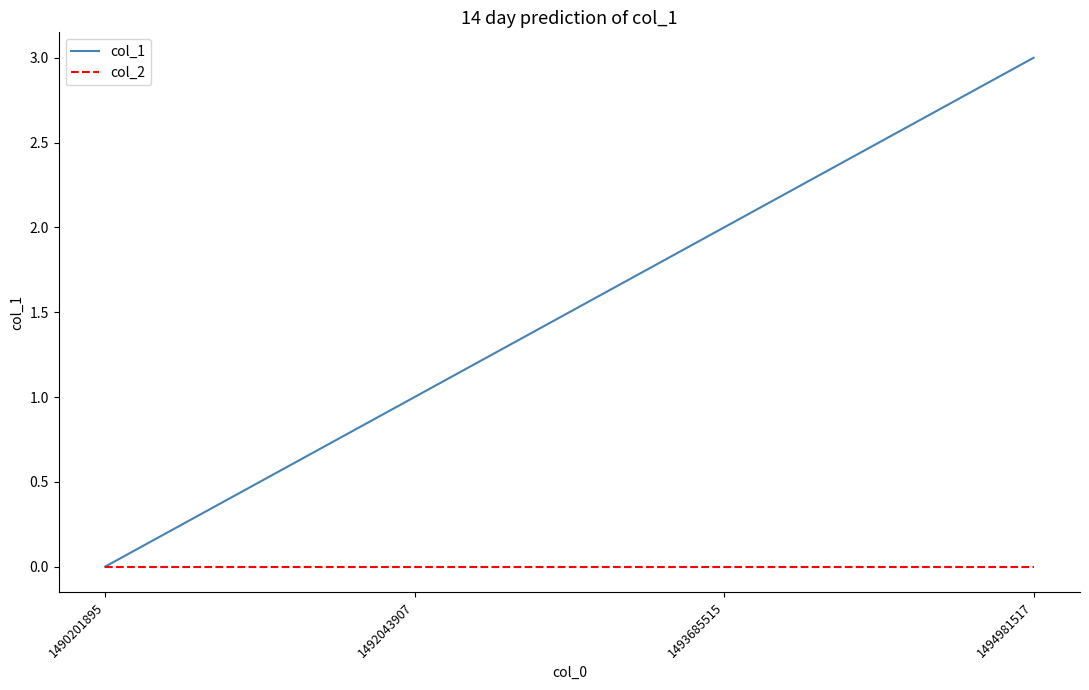

Reading left to right, transcribe all the data shown in this chart.

col_1: 1490201895=0	1492043907=1	1493685515=2	1494981517=3
col_2: 1490201895=0	1492043907=0	1493685515=0	1494981517=0